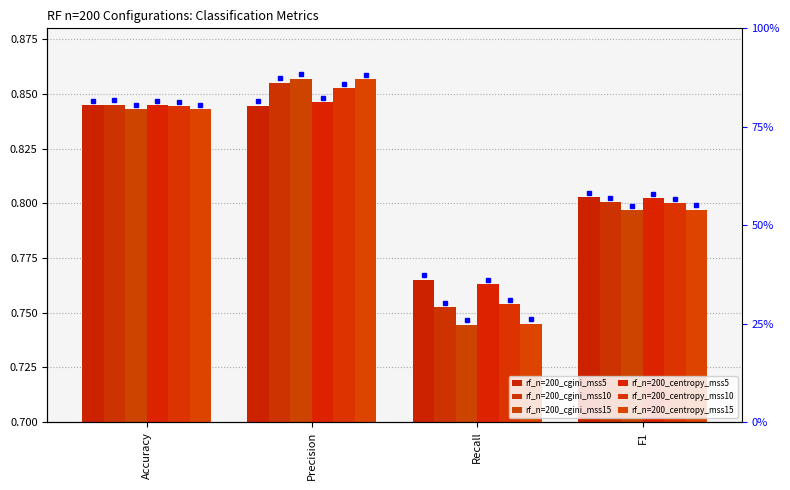

What is the difference between the maximum and second lowest values in the rf_n=200_centropy_mss15 series?

0.1